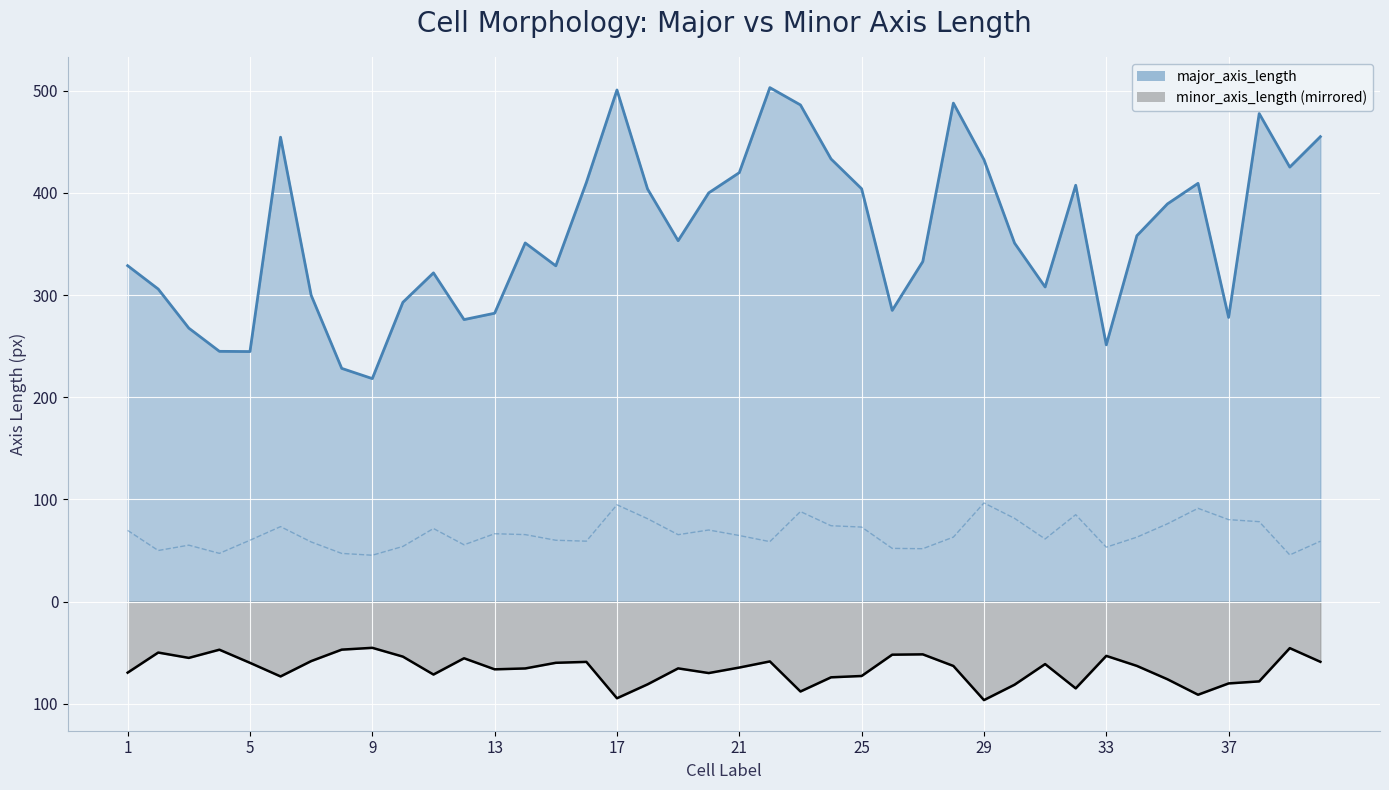

List the labels in order of major_axis_length value, smallest first.

9, 8, 5, 4, 33, 3, 12, 37, 13, 26, 10, 7, 2, 31, 11, 15, 1, 27, 30, 14, 19, 34, 35, 20, 18, 25, 32, 36, 16, 21, 39, 29, 24, 6, 40, 38, 23, 28, 17, 22